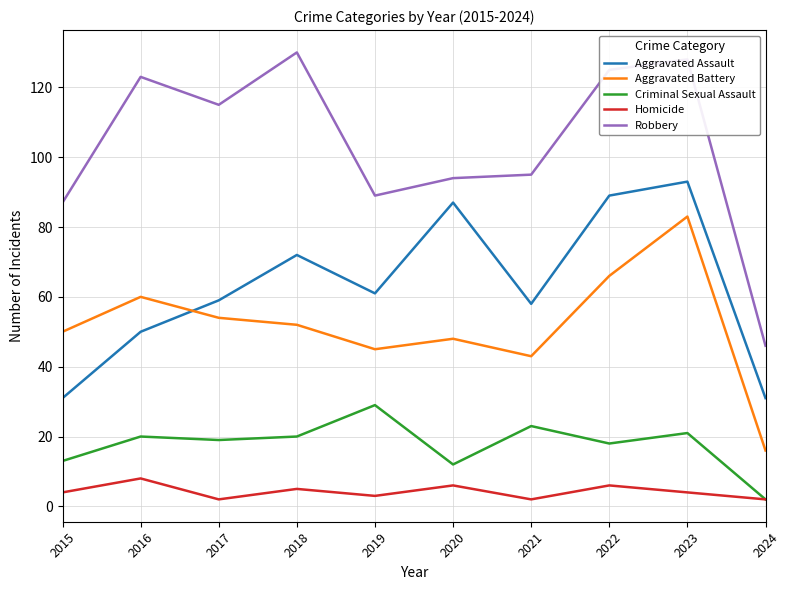

Which series has the largest total across all categories?

Robbery